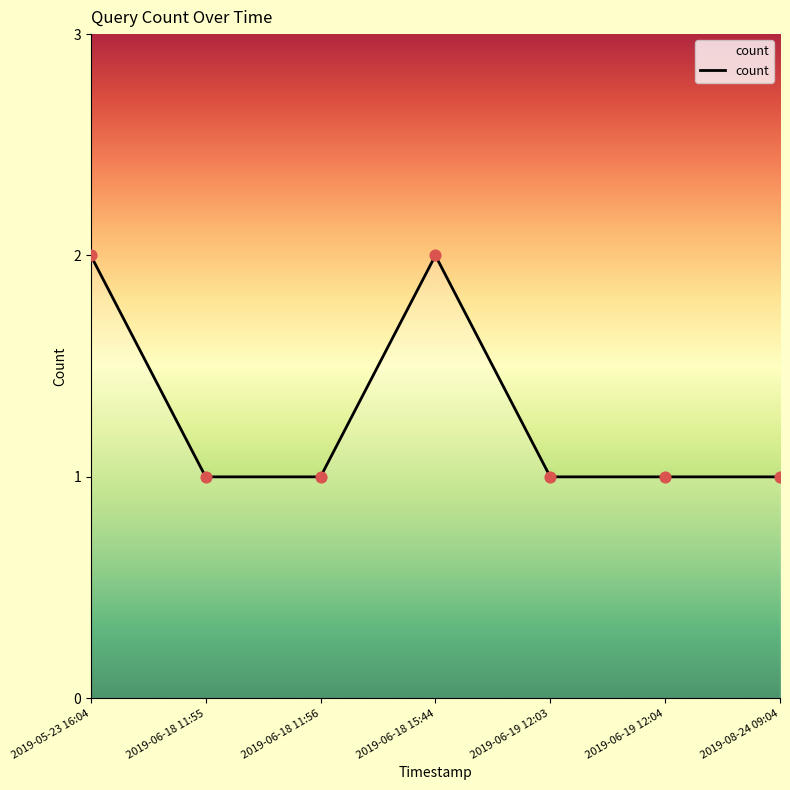

Which has a higher value, 2019-06-18 15:44 or 2019-08-24 09:04?

2019-06-18 15:44